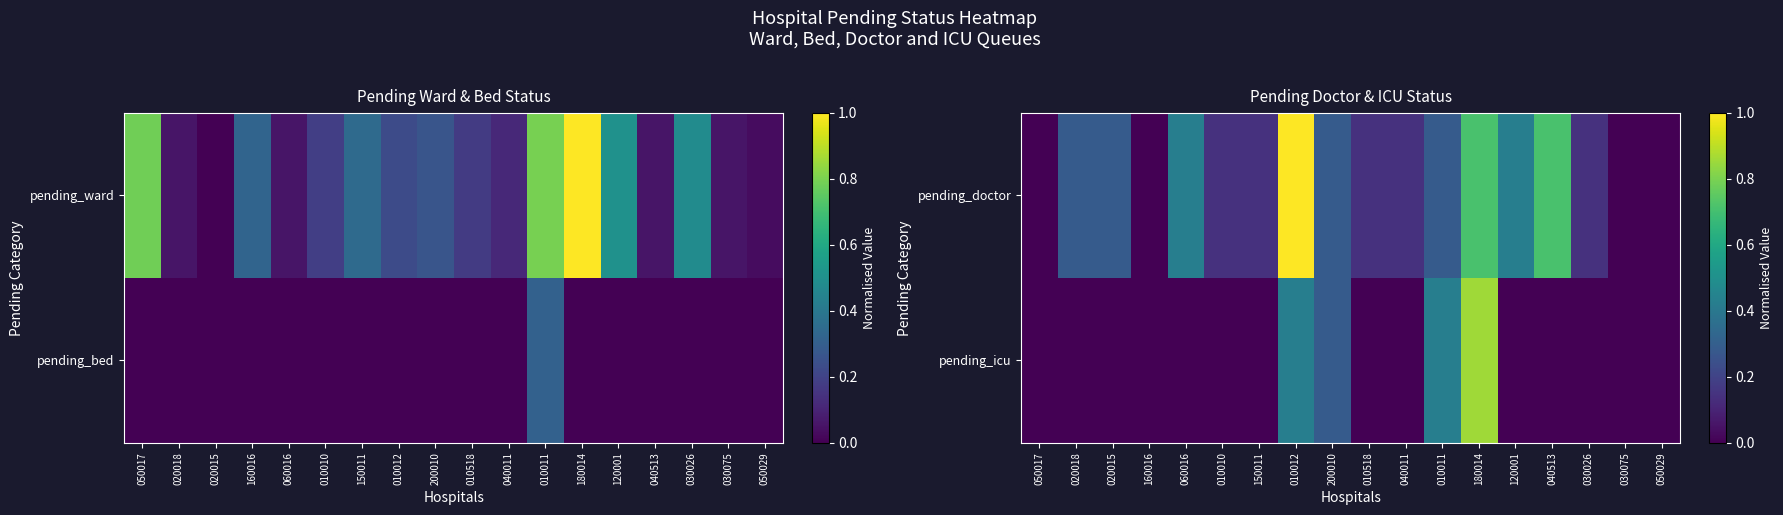

At which category does the chart reach its peak across all series?

010012